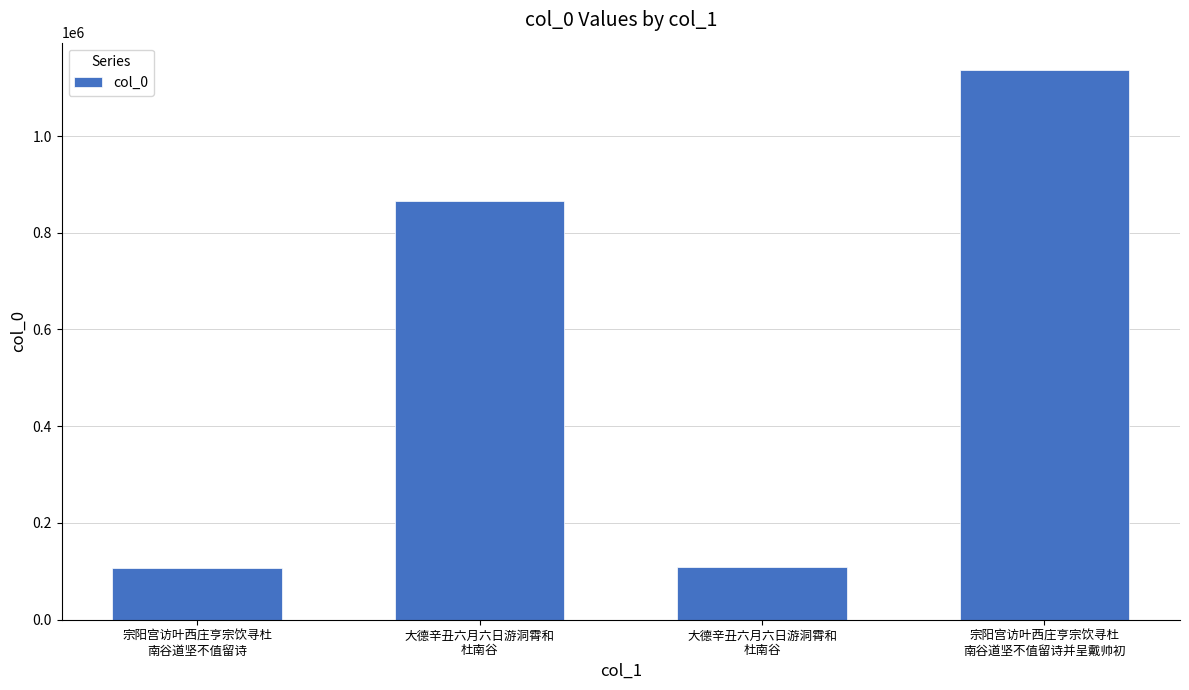

Count the number of categories in the chart.

4